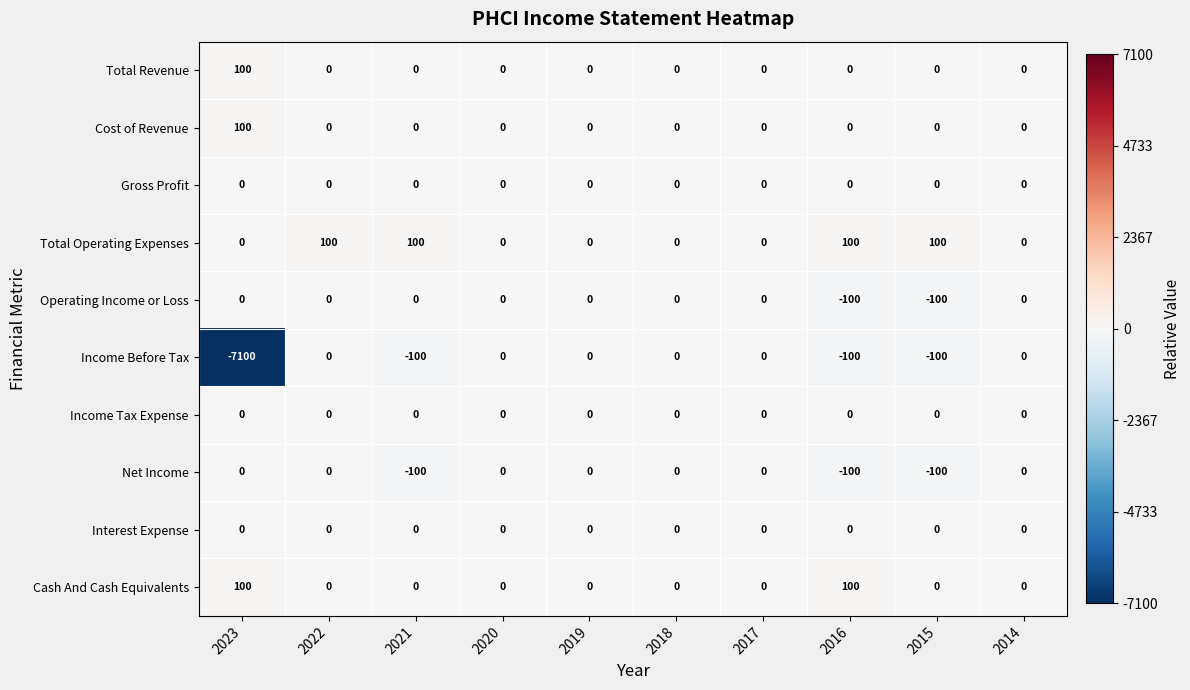

Between 2016 and 2015, which series saw the biggest shift?

Cash And Cash Equivalents